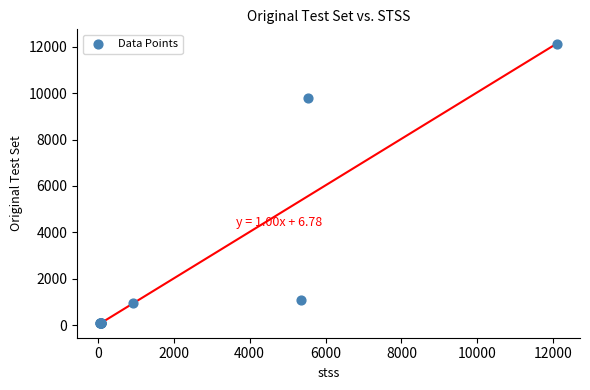

What Y value in the scatter plot is closest to 6098?

9807.0